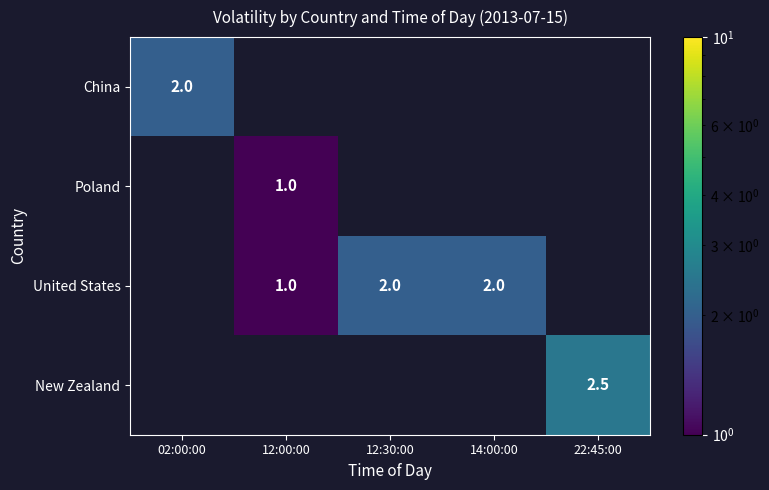

The Poland series shows 1.7 at 12:00:00. True or false?

False